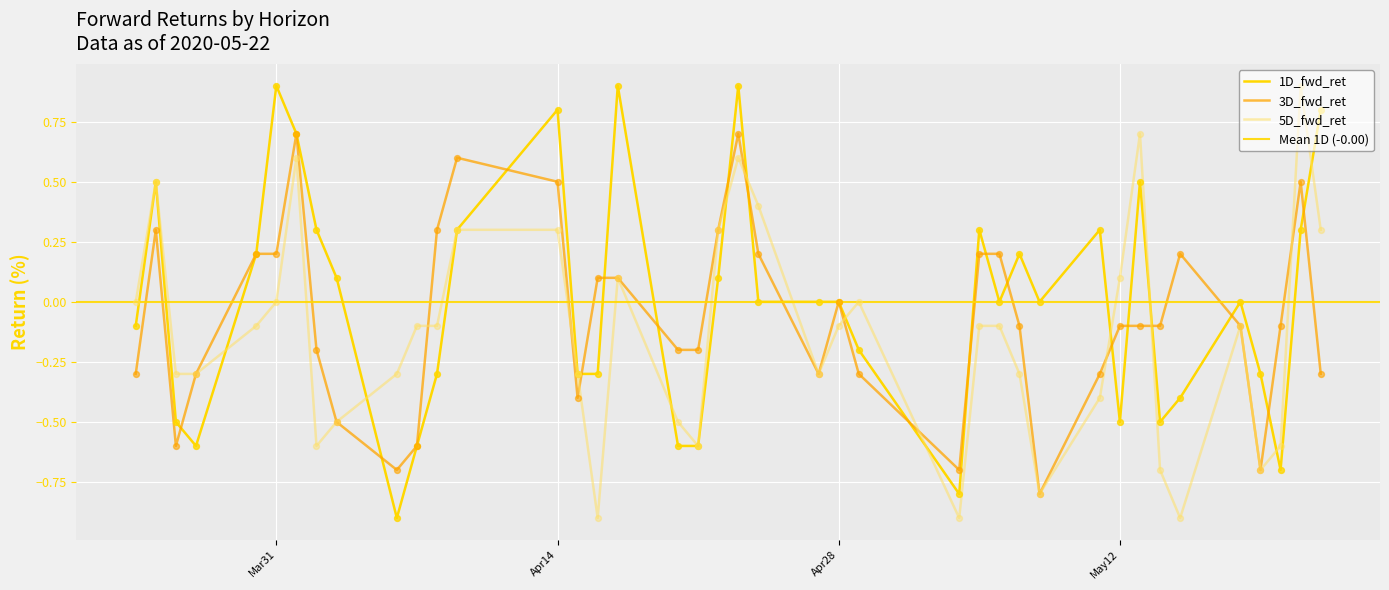

Is the value of 3D_fwd_ret at 2020-05-14 greater than the value of 5D_fwd_ret at 2020-05-22?

No